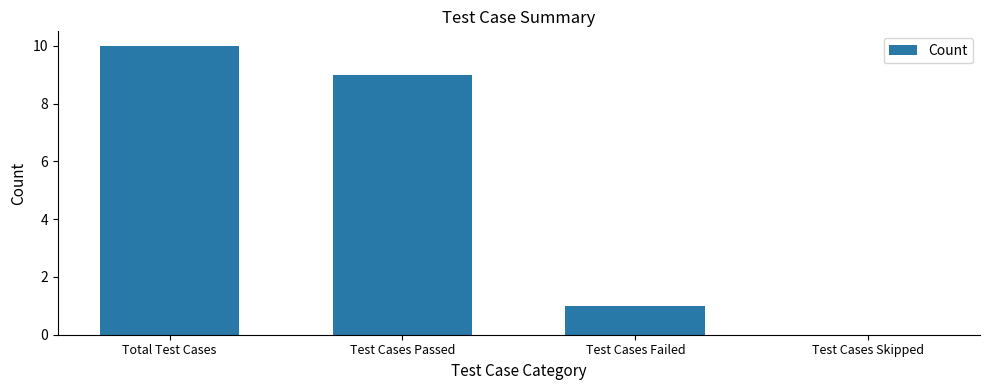

Which has a higher value, Test Cases Passed or Total Test Cases?

Total Test Cases